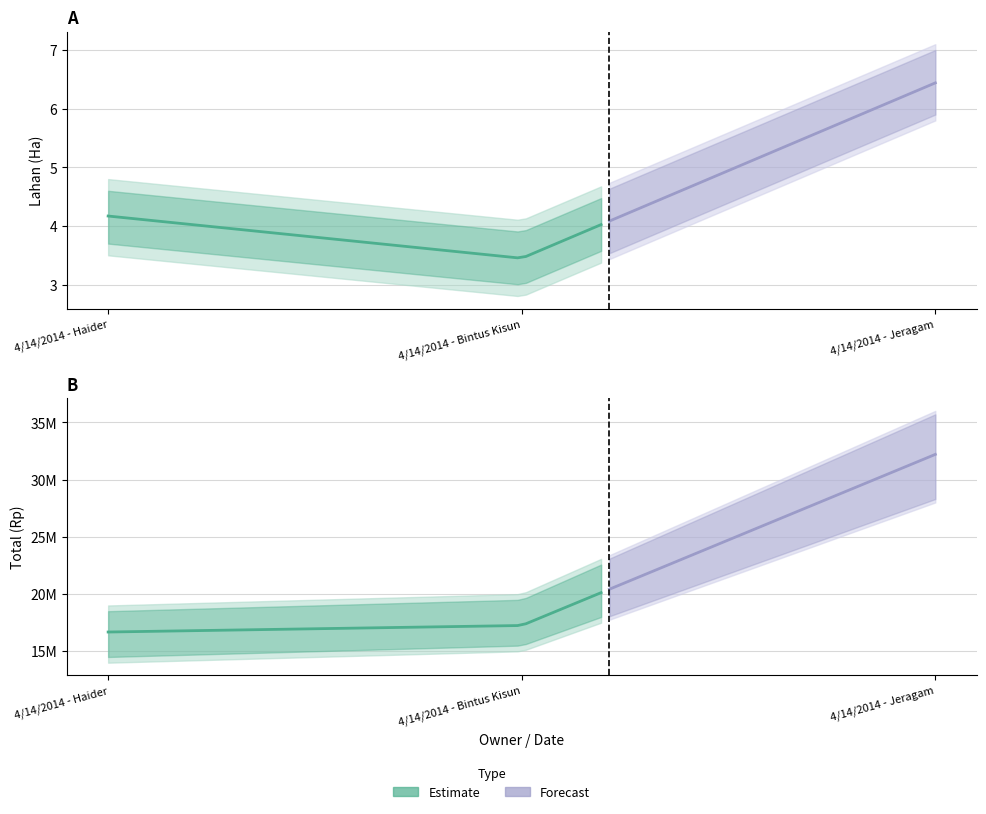

Is the value of Lahan (Ha) at 4/14/2014 - Jeragam greater than the value of Total (Rp) at 4/14/2014 - Haider?

No